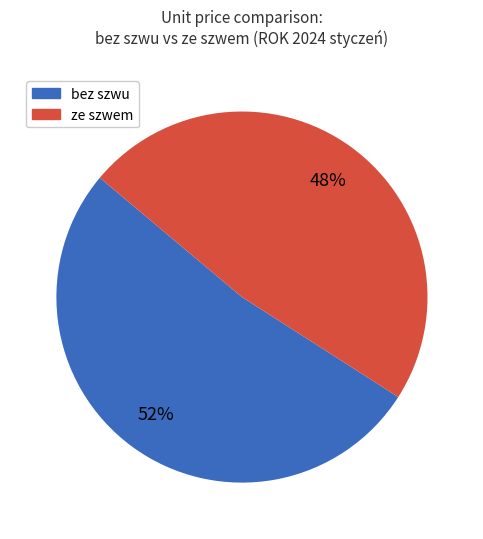

To the nearest percent, what is the difference between the largest and smallest slice percentages?

4%